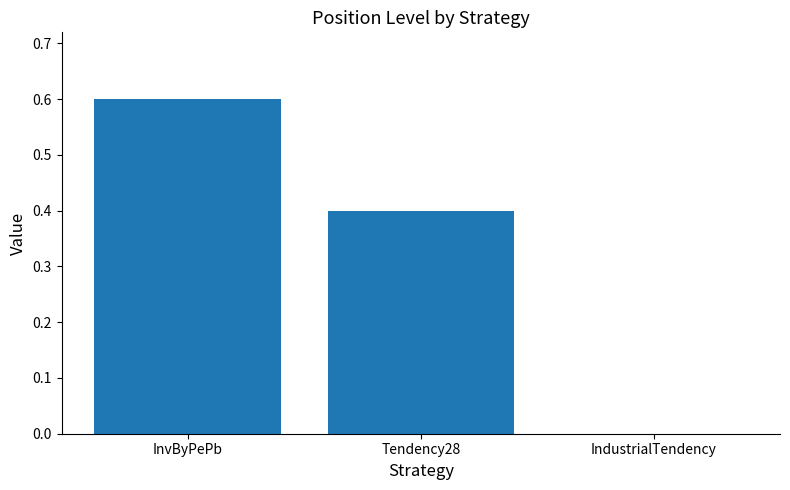

Which label corresponds to the largest value in the chart?

InvByPePb